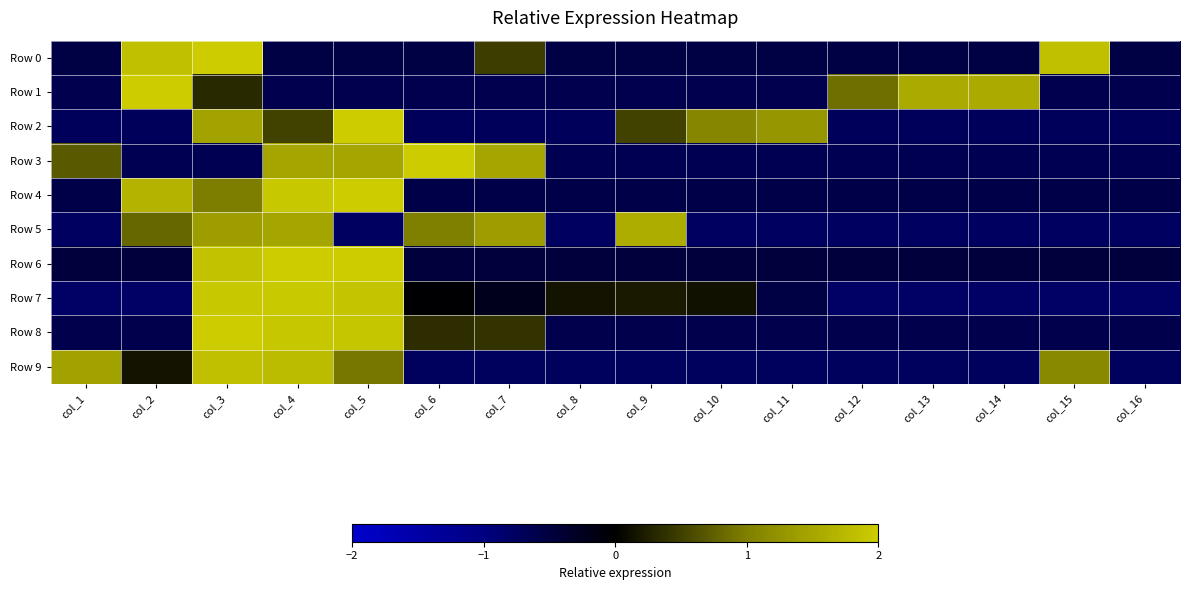

Reading right to left, what are all the values shown in this chart?

Row 0: col_16=-0.5	col_15=1.8	col_14=-0.5	col_13=-0.5	col_12=-0.5	col_11=-0.5	col_10=-0.5	col_9=-0.5	col_8=-0.5	col_7=0.5	col_6=-0.5	col_5=-0.5	col_4=-0.5	col_3=2.3	col_2=1.8	col_1=-0.5
Row 1: col_16=-0.6	col_15=-0.6	col_14=1.6	col_13=1.6	col_12=0.9	col_11=-0.6	col_10=-0.6	col_9=-0.6	col_8=-0.6	col_7=-0.6	col_6=-0.6	col_5=-0.6	col_4=-0.6	col_3=0.3	col_2=2.5	col_1=-0.6
Row 2: col_16=-0.7	col_15=-0.7	col_14=-0.7	col_13=-0.7	col_12=-0.7	col_11=1.3	col_10=1.1	col_9=0.5	col_8=-0.7	col_7=-0.7	col_6=-0.7	col_5=2.3	col_4=0.5	col_3=1.5	col_2=-0.7	col_1=-0.7
Row 3: col_16=-0.7	col_15=-0.7	col_14=-0.7	col_13=-0.7	col_12=-0.7	col_11=-0.7	col_10=-0.7	col_9=-0.7	col_8=-0.7	col_7=1.5	col_6=2.0	col_5=1.5	col_4=1.5	col_3=-0.7	col_2=-0.7	col_1=0.7
Row 4: col_16=-0.6	col_15=-0.6	col_14=-0.6	col_13=-0.6	col_12=-0.6	col_11=-0.6	col_10=-0.6	col_9=-0.6	col_8=-0.6	col_7=-0.6	col_6=-0.6	col_5=2.2	col_4=1.9	col_3=1.0	col_2=1.7	col_1=-0.6
Row 5: col_16=-0.8	col_15=-0.8	col_14=-0.8	col_13=-0.8	col_12=-0.8	col_11=-0.8	col_10=-0.8	col_9=1.6	col_8=-0.8	col_7=1.4	col_6=1.0	col_5=-0.8	col_4=1.5	col_3=1.4	col_2=0.8	col_1=-0.8
Row 6: col_16=-0.5	col_15=-0.5	col_14=-0.5	col_13=-0.5	col_12=-0.5	col_11=-0.5	col_10=-0.5	col_9=-0.5	col_8=-0.5	col_7=-0.5	col_6=-0.5	col_5=2.1	col_4=2.3	col_3=1.9	col_2=-0.5	col_1=-0.5
Row 7: col_16=-0.8	col_15=-0.8	col_14=-0.8	col_13=-0.8	col_12=-0.8	col_11=-0.5	col_10=0.1	col_9=0.2	col_8=0.1	col_7=-0.2	col_6=-0.0	col_5=1.9	col_4=2.0	col_3=1.9	col_2=-0.8	col_1=-0.8
Row 8: col_16=-0.6	col_15=-0.6	col_14=-0.6	col_13=-0.6	col_12=-0.6	col_11=-0.6	col_10=-0.6	col_9=-0.6	col_8=-0.6	col_7=0.4	col_6=0.4	col_5=1.9	col_4=1.9	col_3=2.1	col_2=-0.6	col_1=-0.6
Row 9: col_16=-0.7	col_15=1.1	col_14=-0.7	col_13=-0.7	col_12=-0.7	col_11=-0.7	col_10=-0.7	col_9=-0.7	col_8=-0.7	col_7=-0.7	col_6=-0.7	col_5=0.9	col_4=1.8	col_3=1.8	col_2=0.2	col_1=1.4